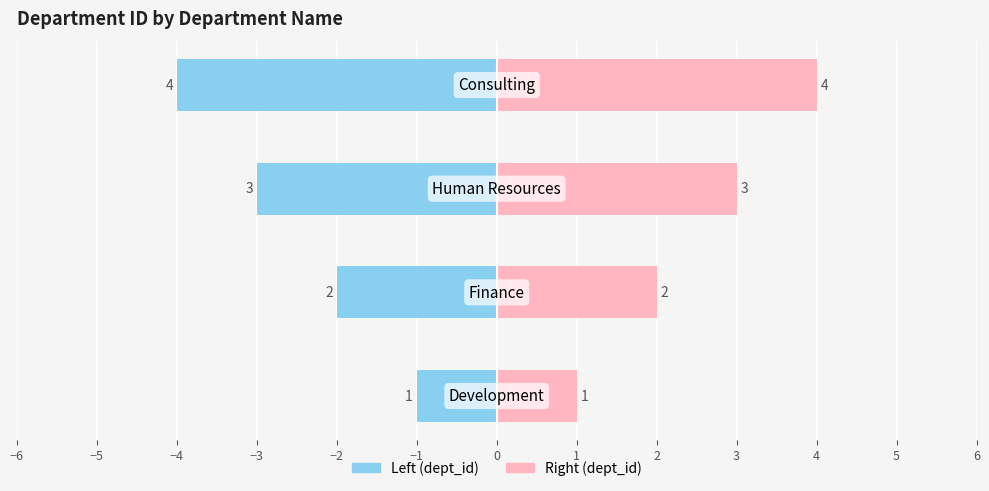

How many series are shown in this chart?

2